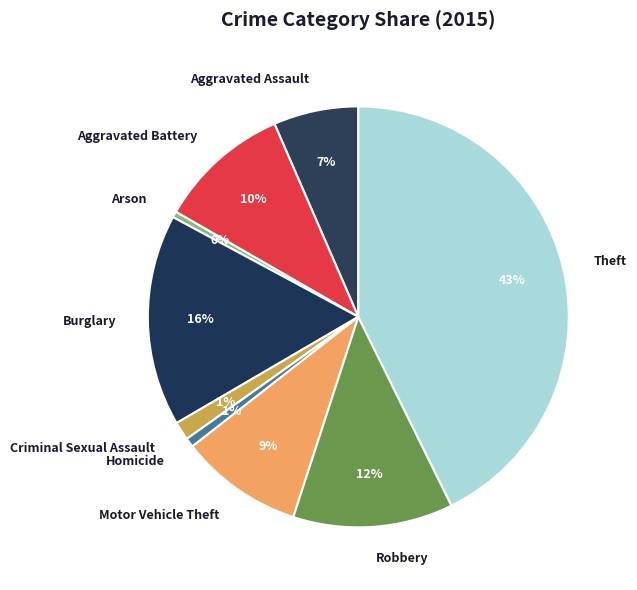

Count the number of slices in the pie.

9